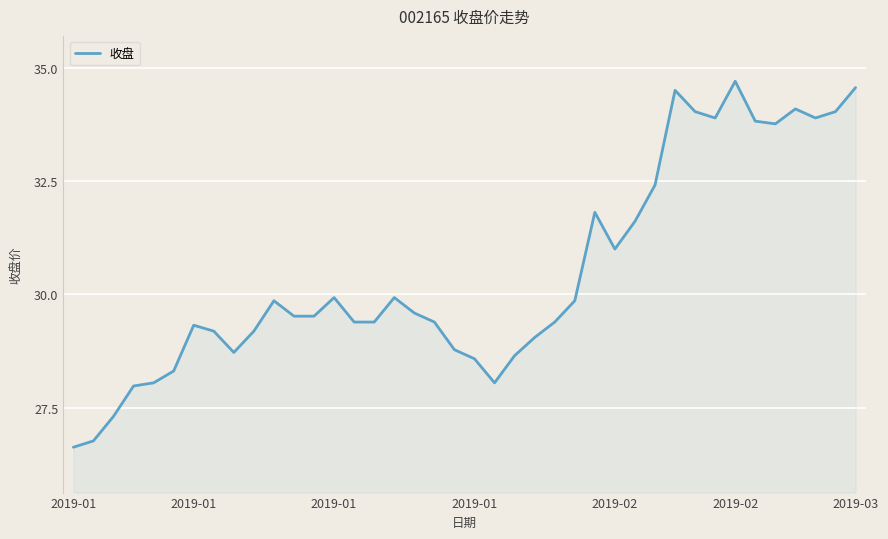

What is the minimum value shown in the chart?

26.6